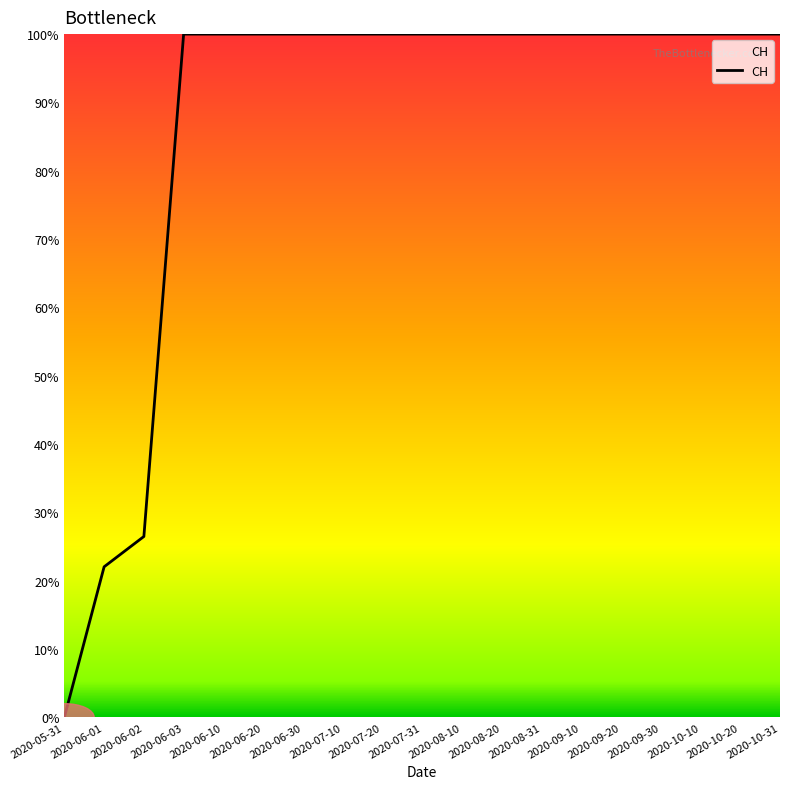

What is the difference between the maximum and second lowest values?

78.0